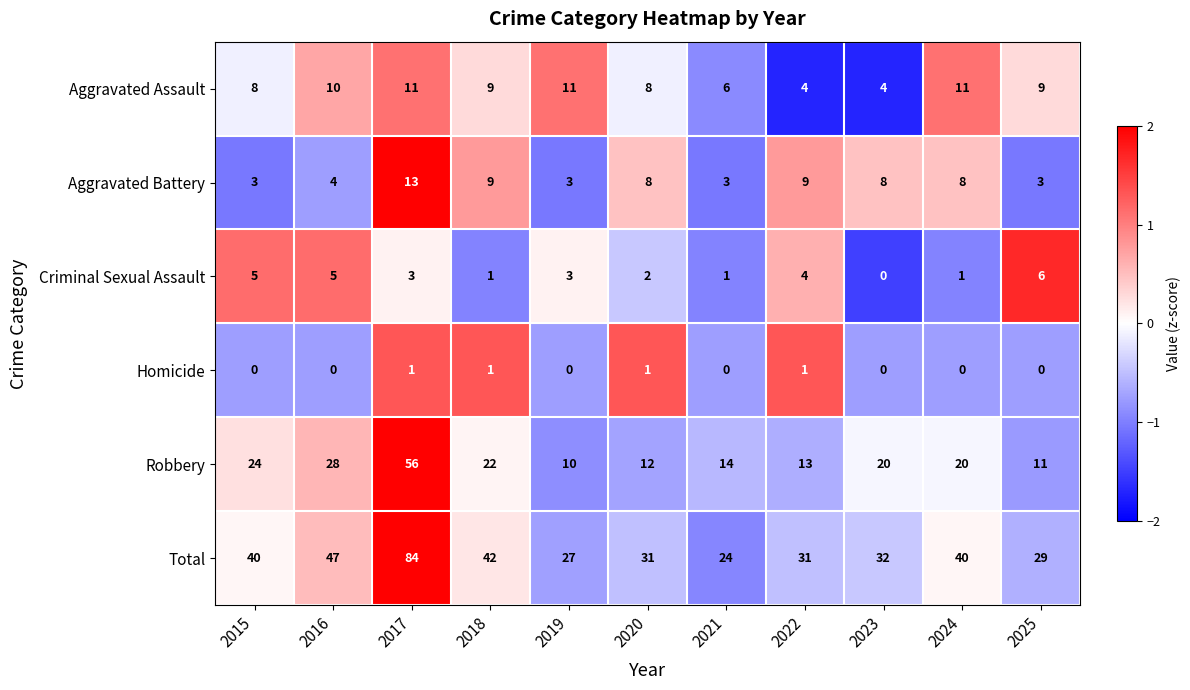

How many values in Homicide are above zero?

4